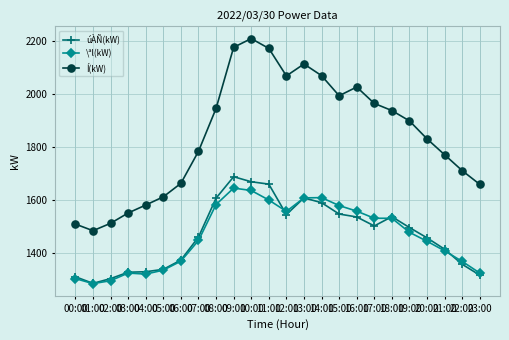

Does the chart display data point markers on the line(s)?

Yes